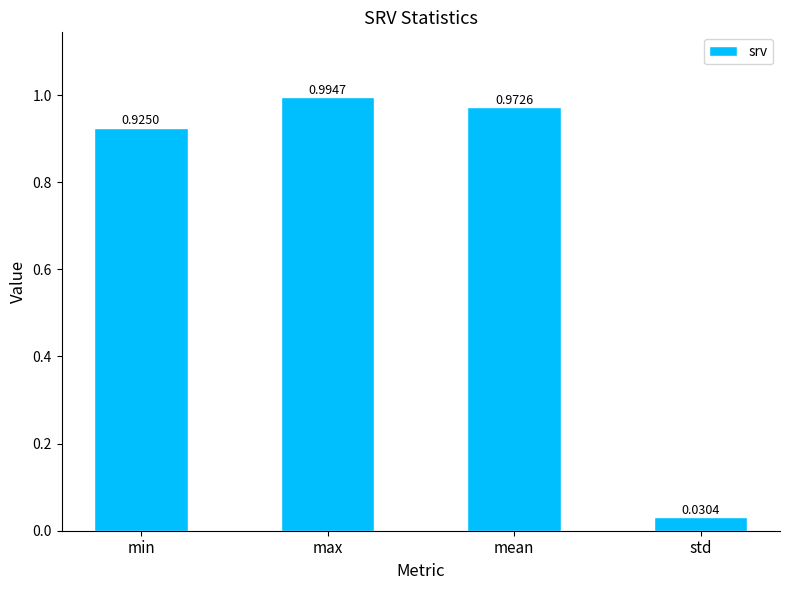

Rank the categories by value from highest to lowest.

max, mean, min, std